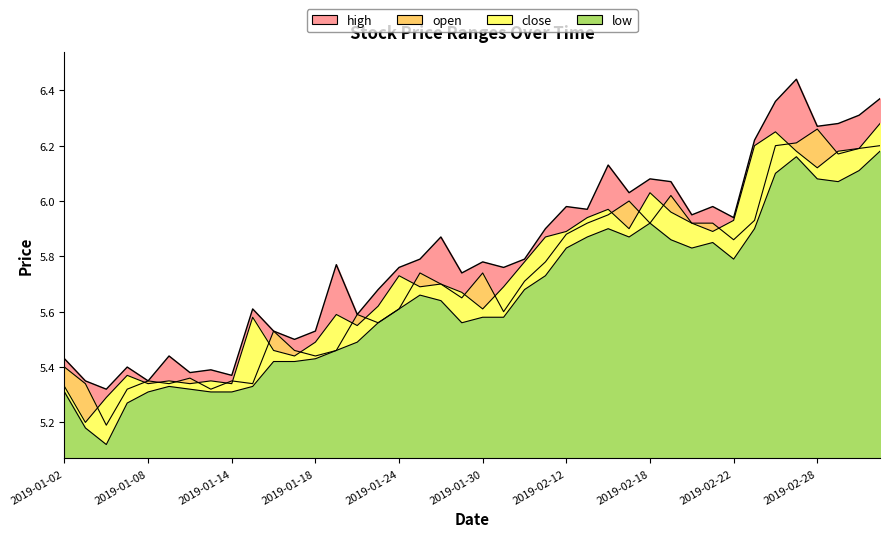

What is the sum of the open values at 2019-03-04 and 2019-01-02?

11.6